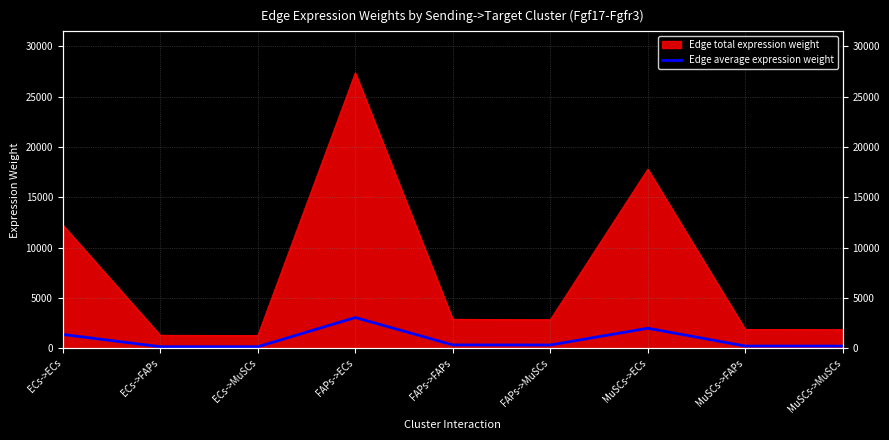

What is the difference between the maximum and minimum values?

2901.2